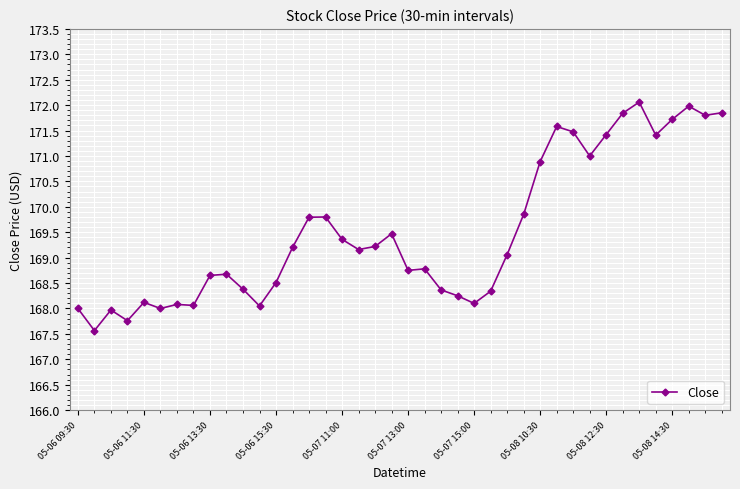

What is the value of the 13th point from the left?

168.5